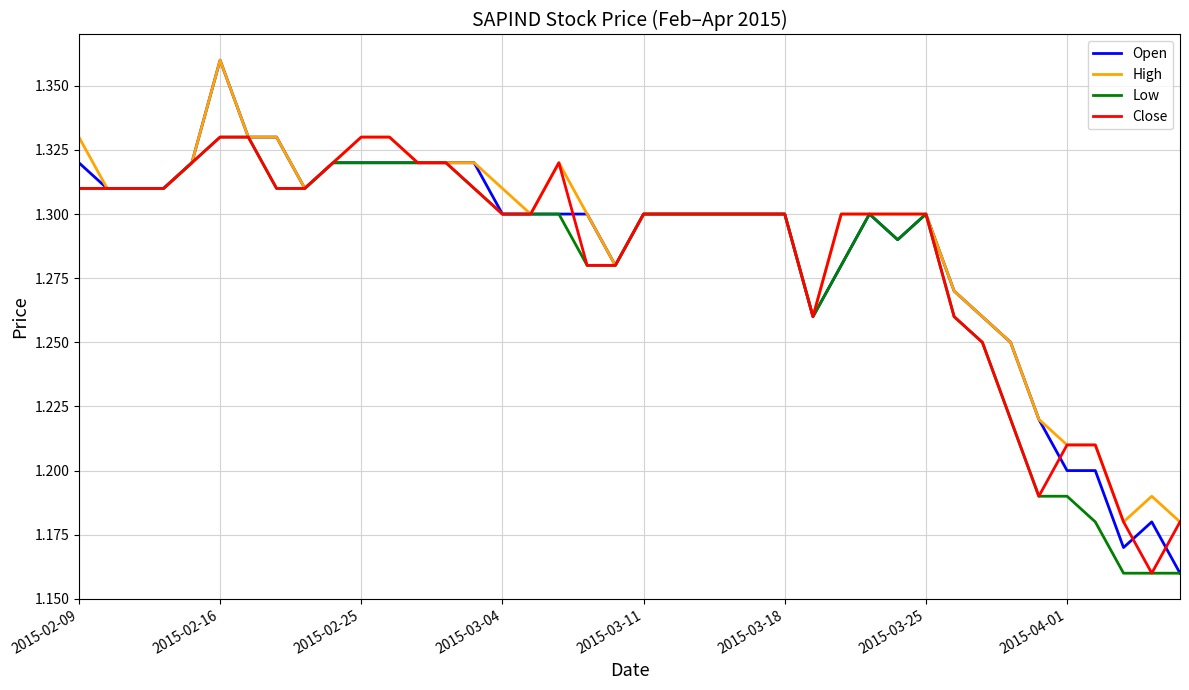

Which series has the widest spread of values?

Open